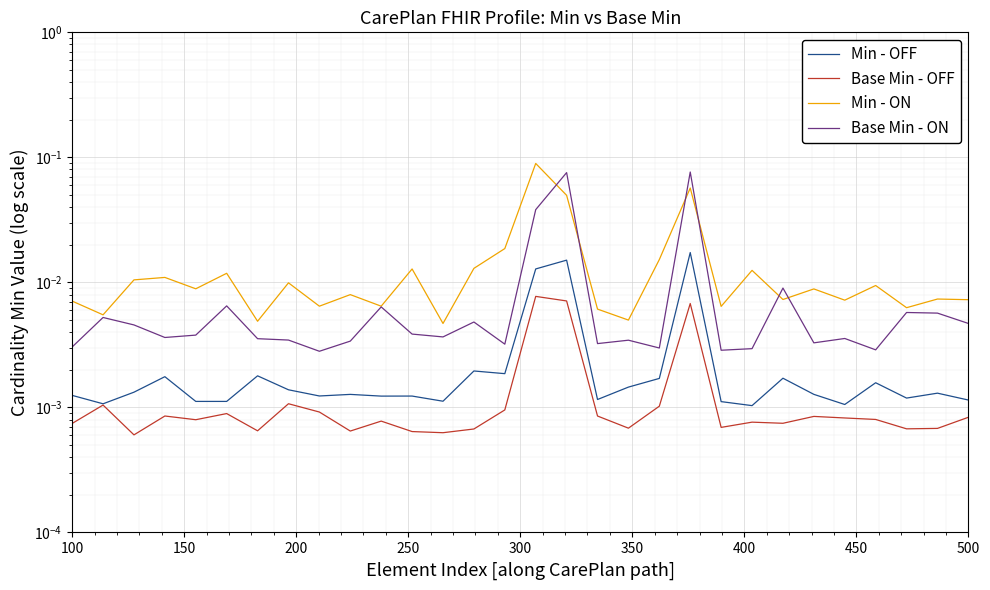

What are all the series names shown in the legend?

Min - OFF, Base Min - OFF, Min - ON, Base Min - ON